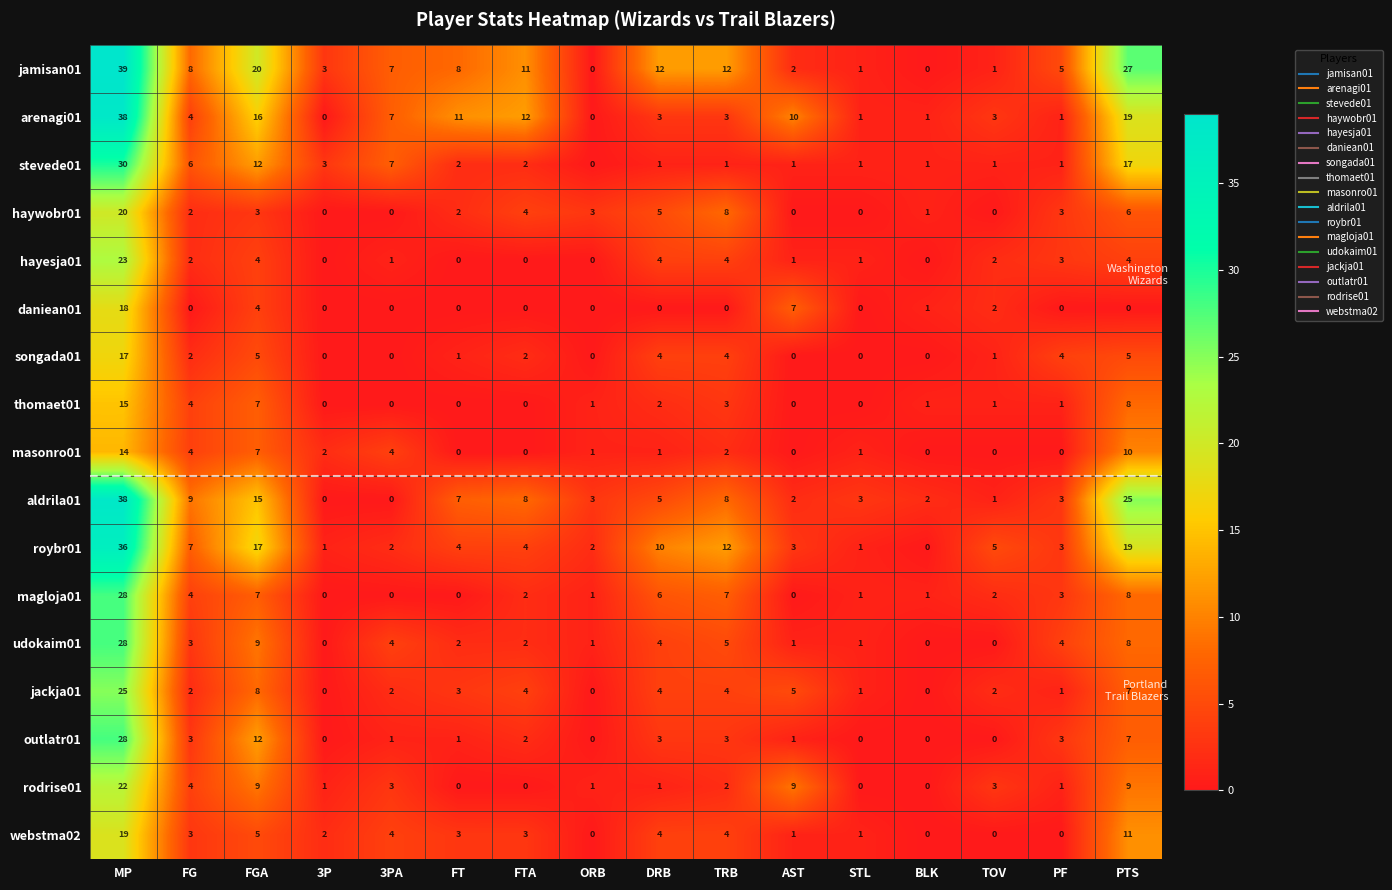

The jackja01 series shows 1 at TOV. True or false?

False